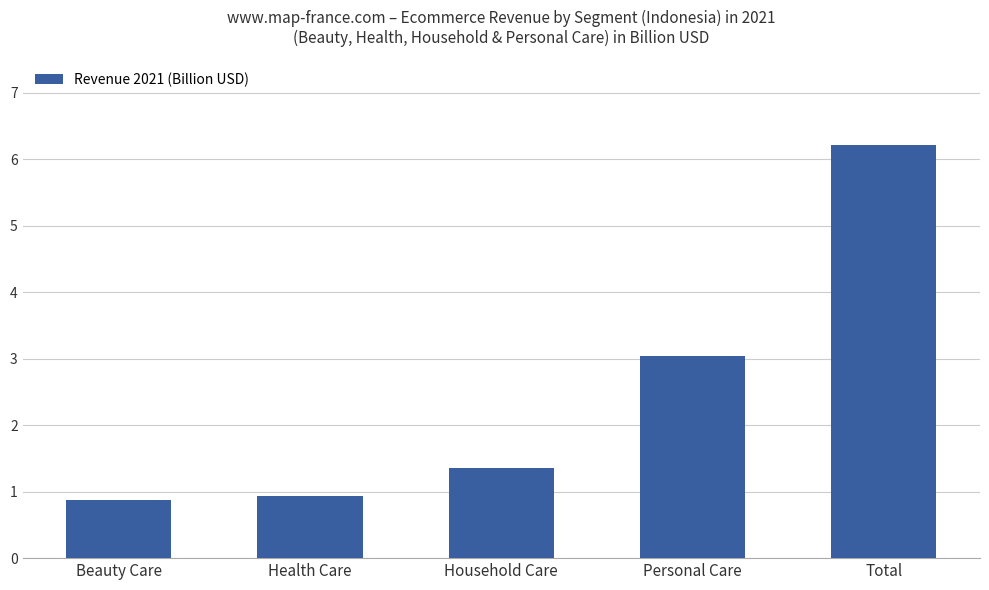

What is the change in value from Personal Care to Total?

+3.2